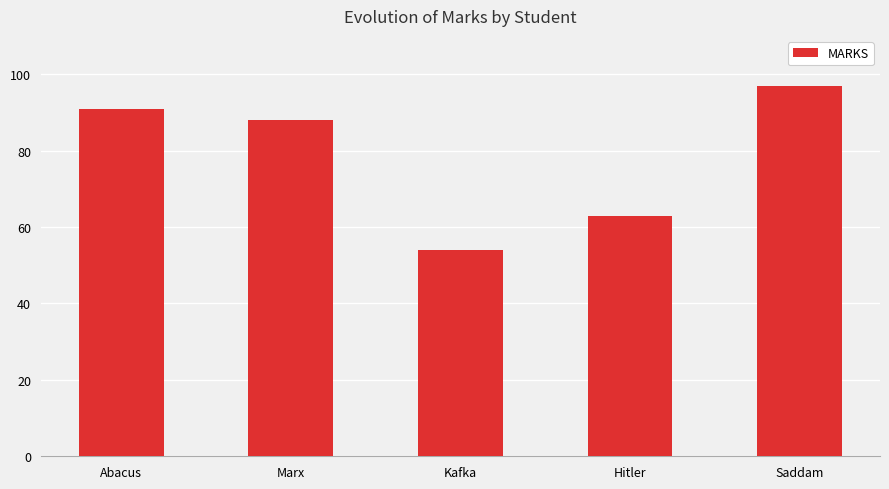

What is the difference between the maximum and minimum values?

43